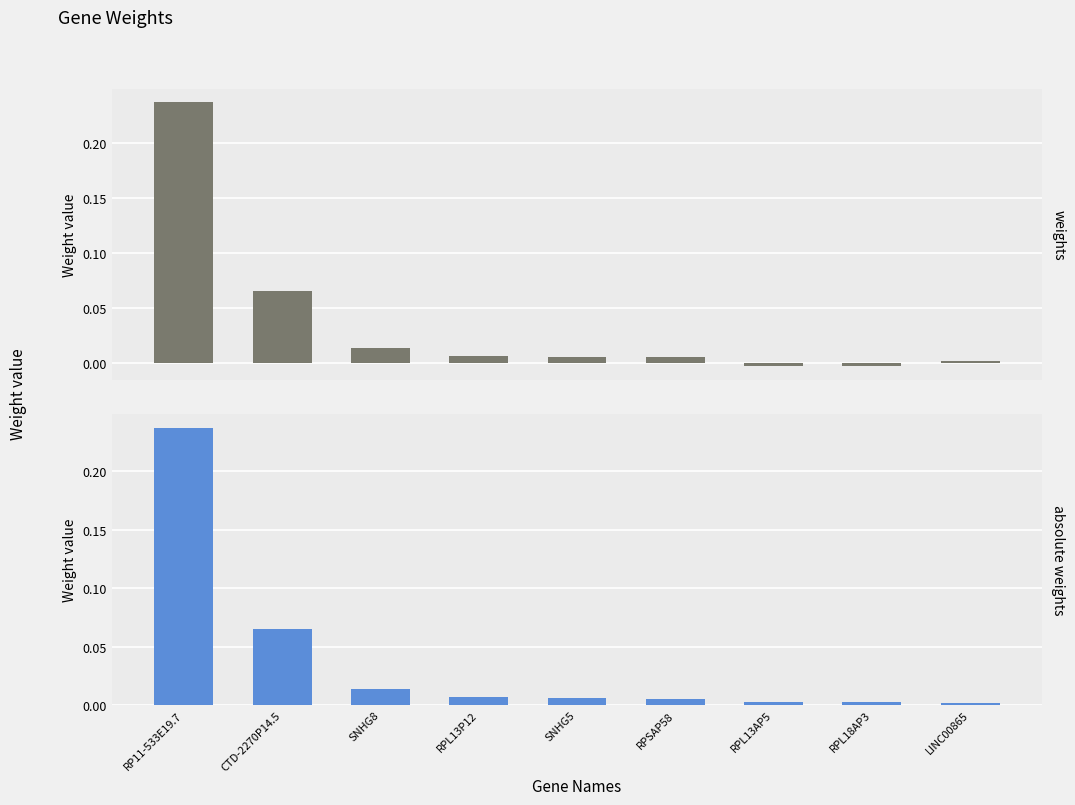

Reading left to right, extract all data points from this chart.

weights: 0.2	0.1	0.0	0.0	0.0	0.0	-0.0	-0.0	0.0
absolute weights: 0.2	0.1	0.0	0.0	0.0	0.0	0.0	0.0	0.0